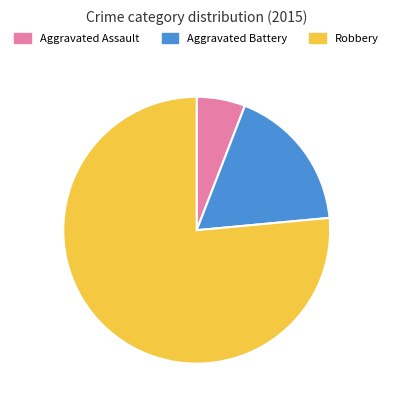

What is the ratio of the value at Robbery to the value at Aggravated Battery?

4.3